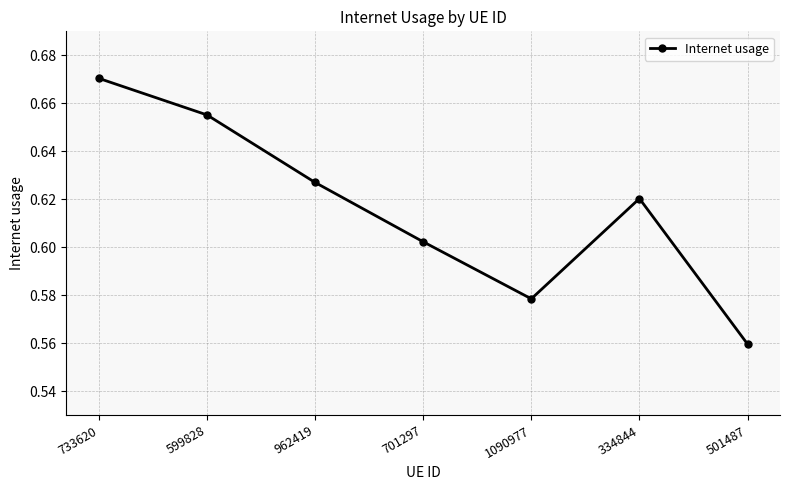

The value at 501487 is 0.4. True or false?

False